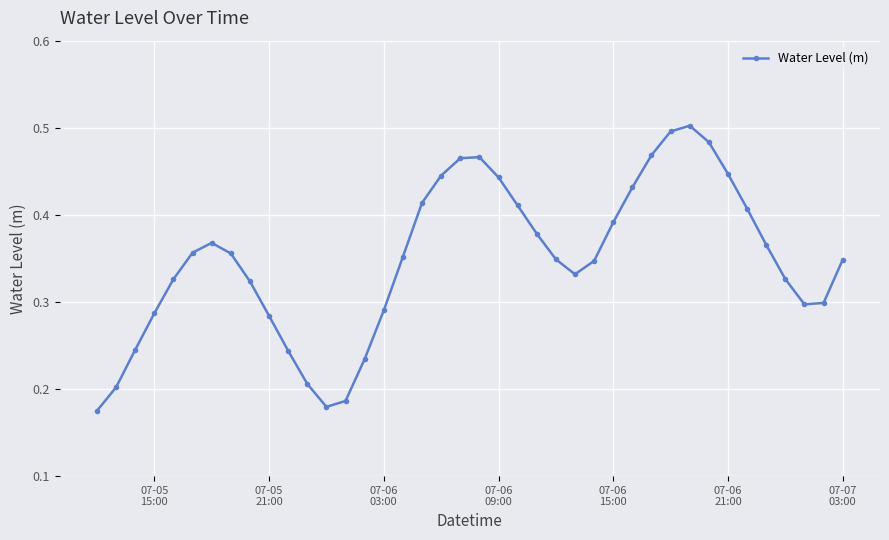

How many interior local peaks (higher than both neighbors) does the data have?

3